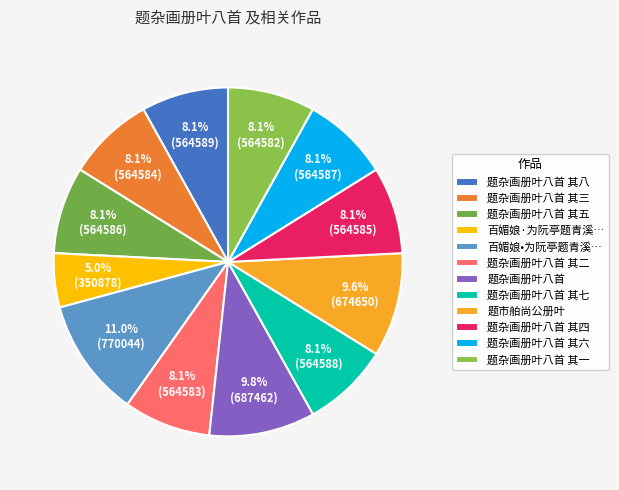

How many slices are in this pie chart?

12